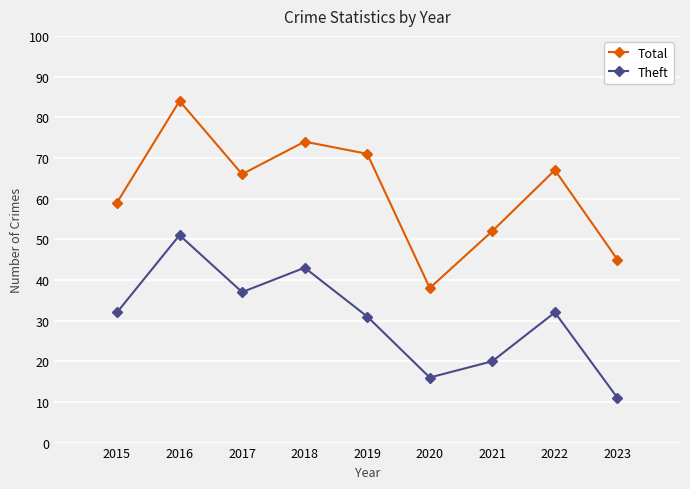

The Total series shows 59 at 2015. True or false?

True